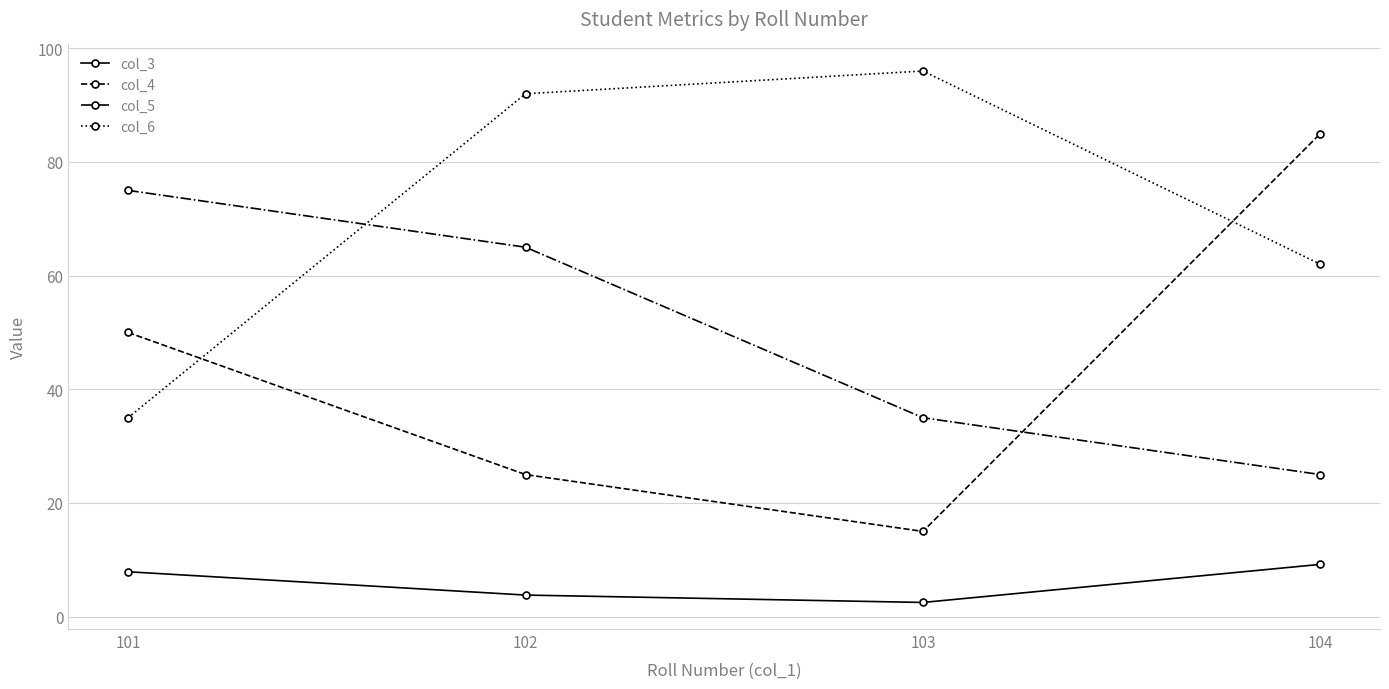

At which label does col_5 first exceed 65?

101